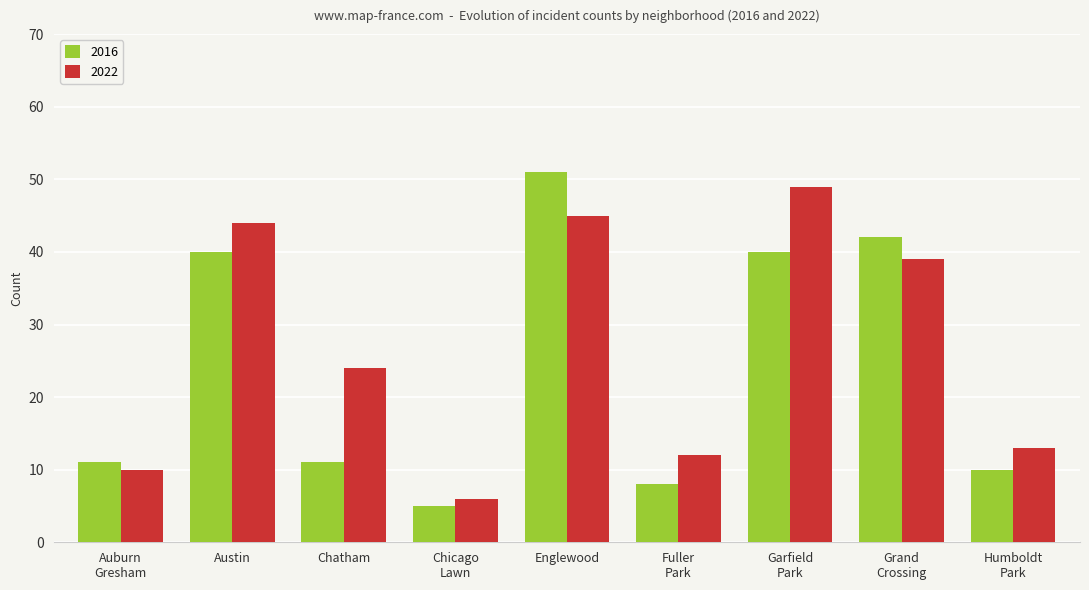

What is the difference between the maximum and minimum values in the 2016 series?

46